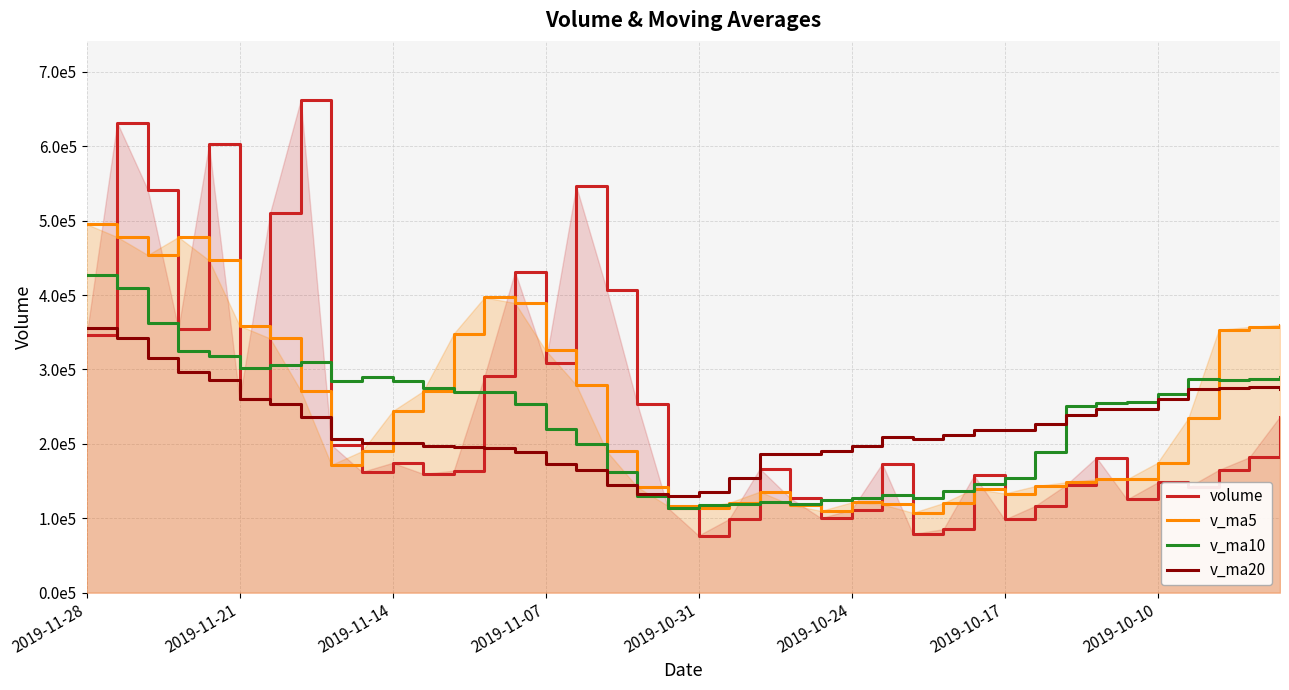

True or false: volume and v_ma20 intersect in this chart.

True